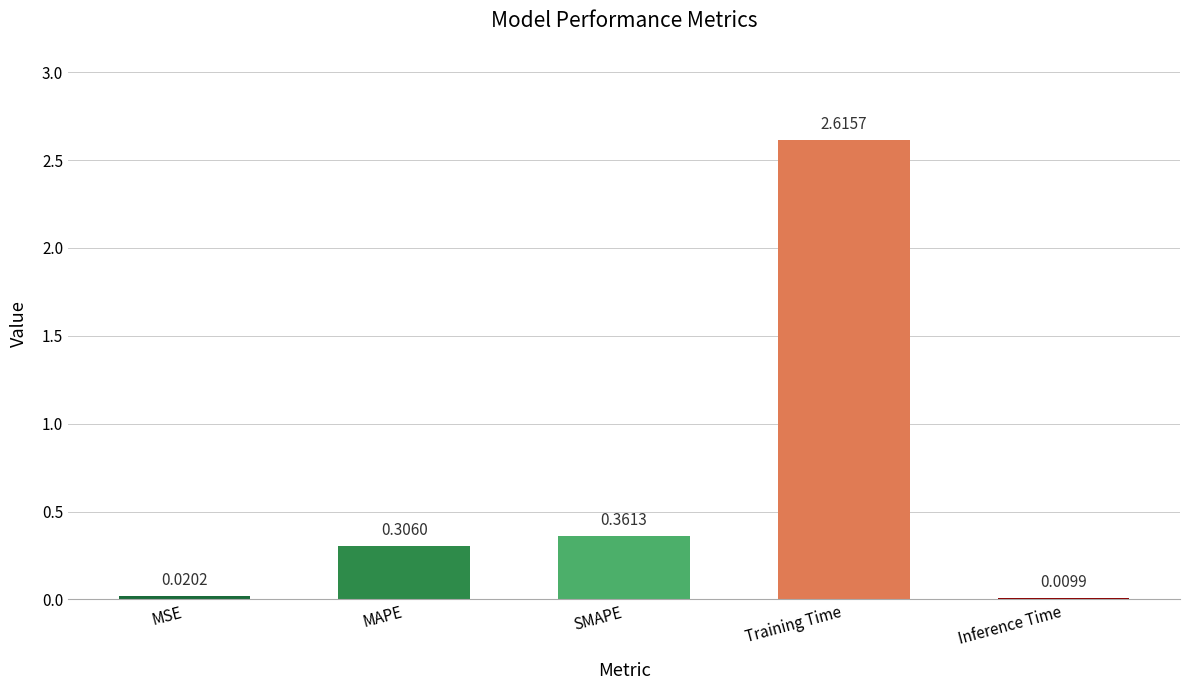

Rank the categories by value from lowest to highest.

Inference Time, MSE, MAPE, SMAPE, Training Time